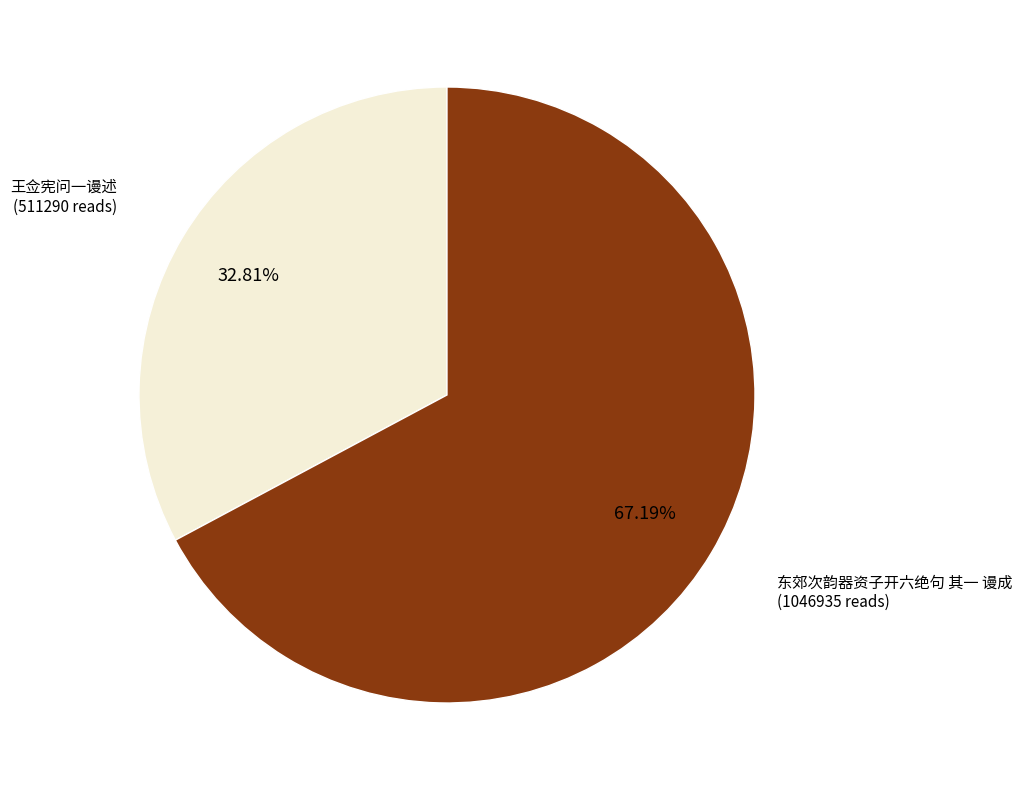

Which category has the smallest portion of the pie?

王佥宪问一谩述